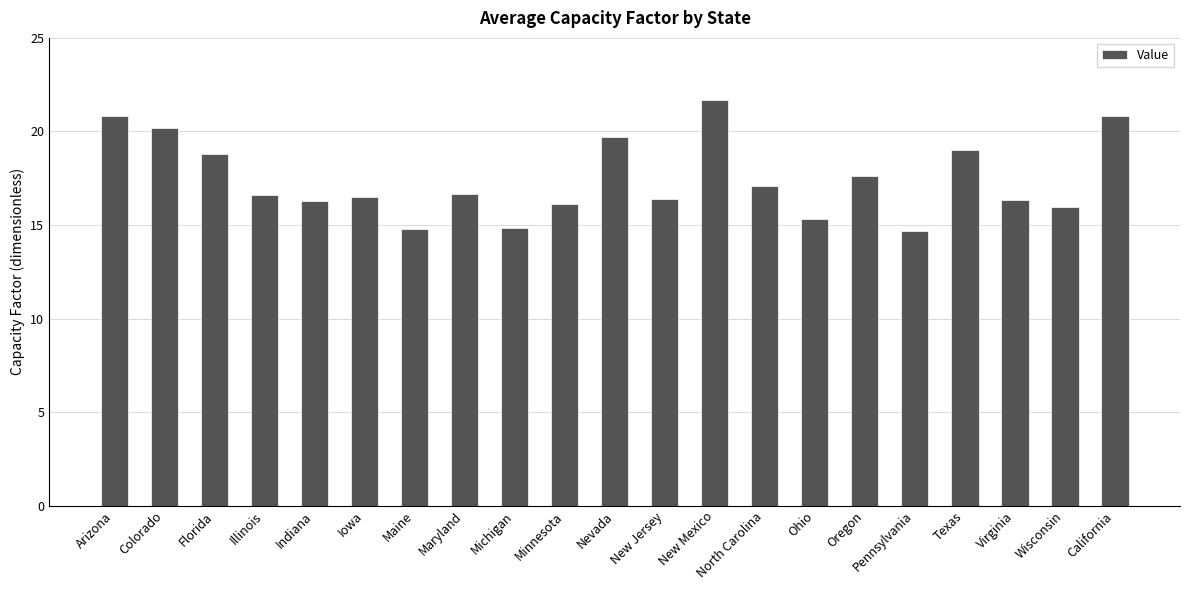

Is it true that the value at New Jersey is 16.4?

True